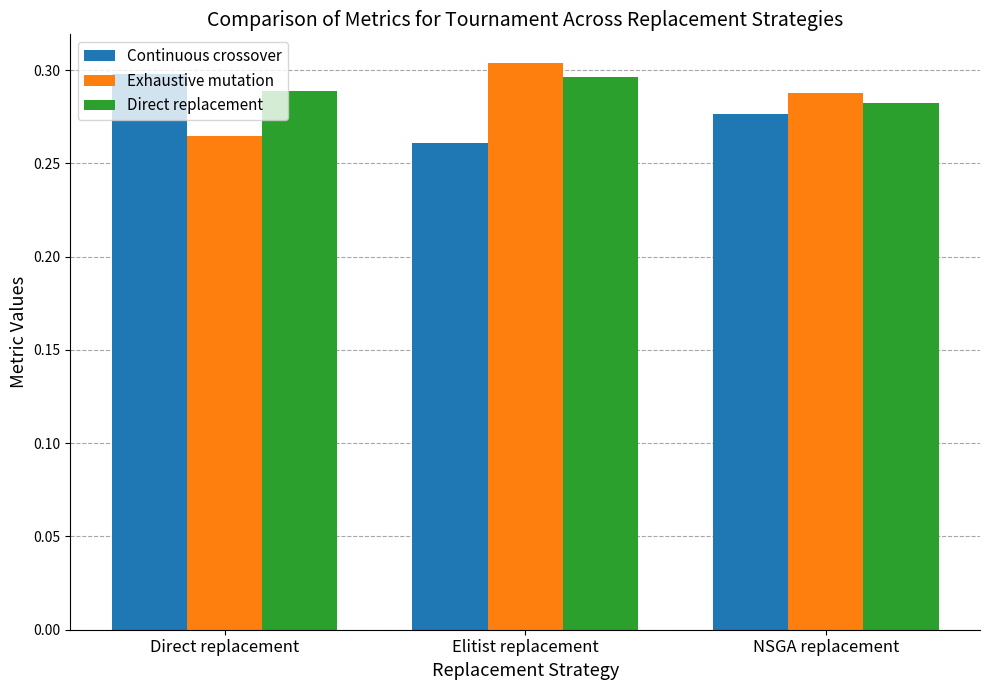

What are all the series names shown in the legend?

Continuous crossover, Exhaustive mutation, Direct replacement